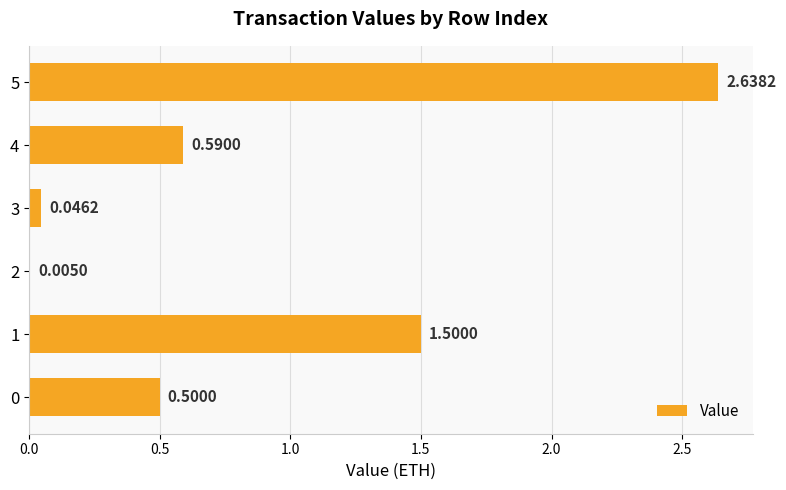

Count the number of data series in this chart.

1